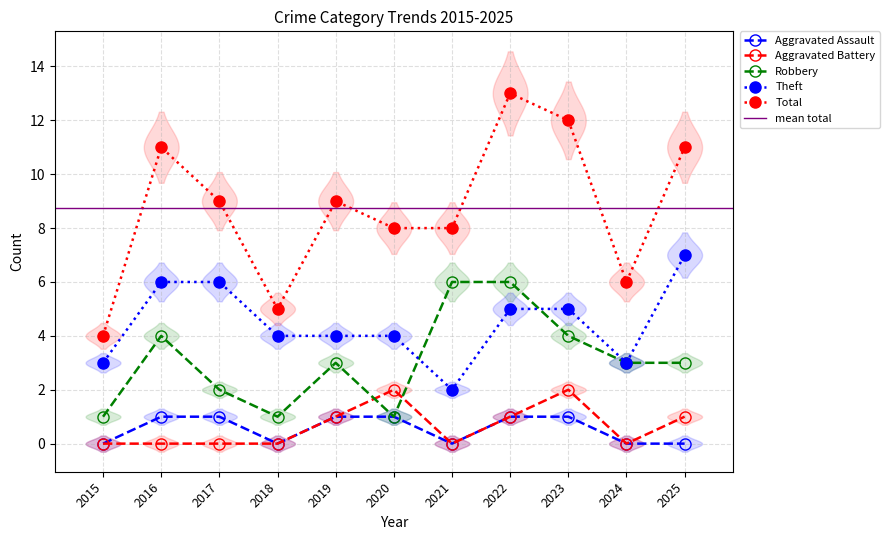

Reading left to right, list all the values displayed in this chart.

Aggravated Assault: 2015=0	2016=1	2017=1	2018=0	2019=1	2020=1	2021=0	2022=1	2023=1	2024=0	2025=0
Aggravated Battery: 2015=0	2016=0	2017=0	2018=0	2019=1	2020=2	2021=0	2022=1	2023=2	2024=0	2025=1
Robbery: 2015=1	2016=4	2017=2	2018=1	2019=3	2020=1	2021=6	2022=6	2023=4	2024=3	2025=3
Theft: 2015=3	2016=6	2017=6	2018=4	2019=4	2020=4	2021=2	2022=5	2023=5	2024=3	2025=7
Total: 2015=4	2016=11	2017=9	2018=5	2019=9	2020=8	2021=8	2022=13	2023=12	2024=6	2025=11